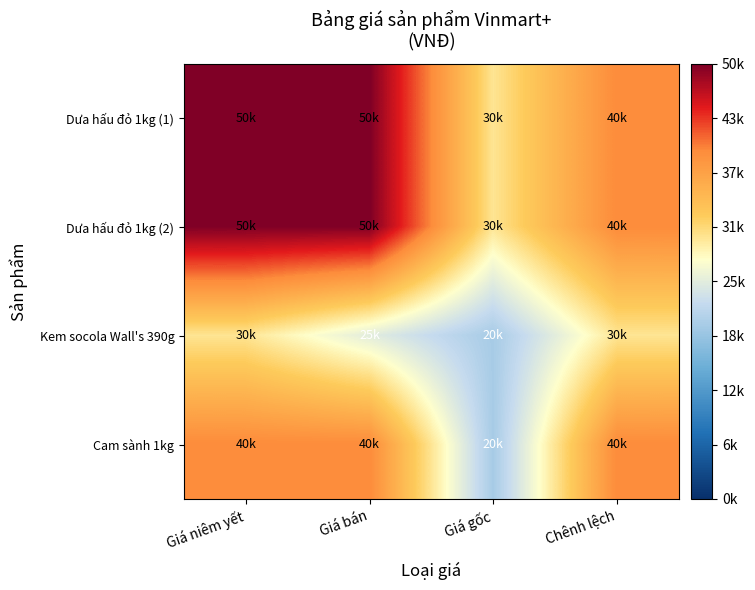

Reading left to right, transcribe all the data shown in this chart.

Dưa hấu đỏ 1kg (1): Giá niêm yết=50000	Giá bán=50000	Giá gốc=30000	Chênh lệch=40000
Dưa hấu đỏ 1kg (2): Giá niêm yết=50000	Giá bán=50000	Giá gốc=30000	Chênh lệch=40000
Kem socola Wall's 390g: Giá niêm yết=30000	Giá bán=25000	Giá gốc=20000	Chênh lệch=30000
Cam sành 1kg: Giá niêm yết=40000	Giá bán=40000	Giá gốc=20000	Chênh lệch=40000